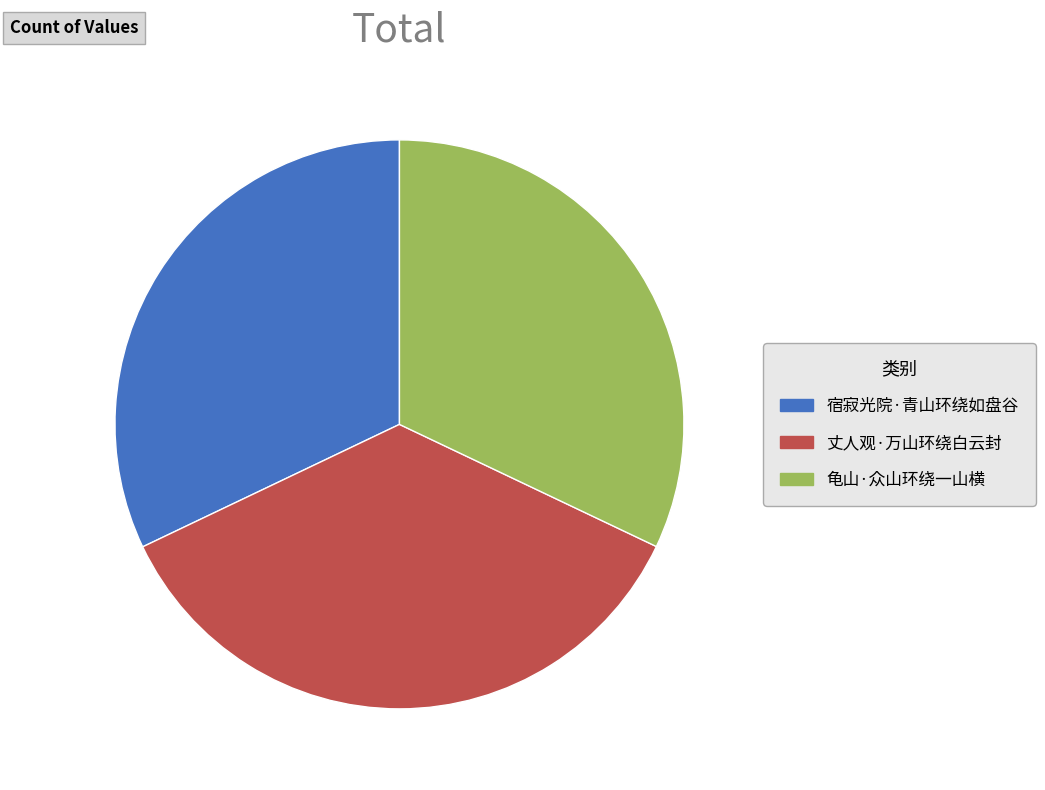

Which slice is the largest?

丈人观·万山环绕白云封